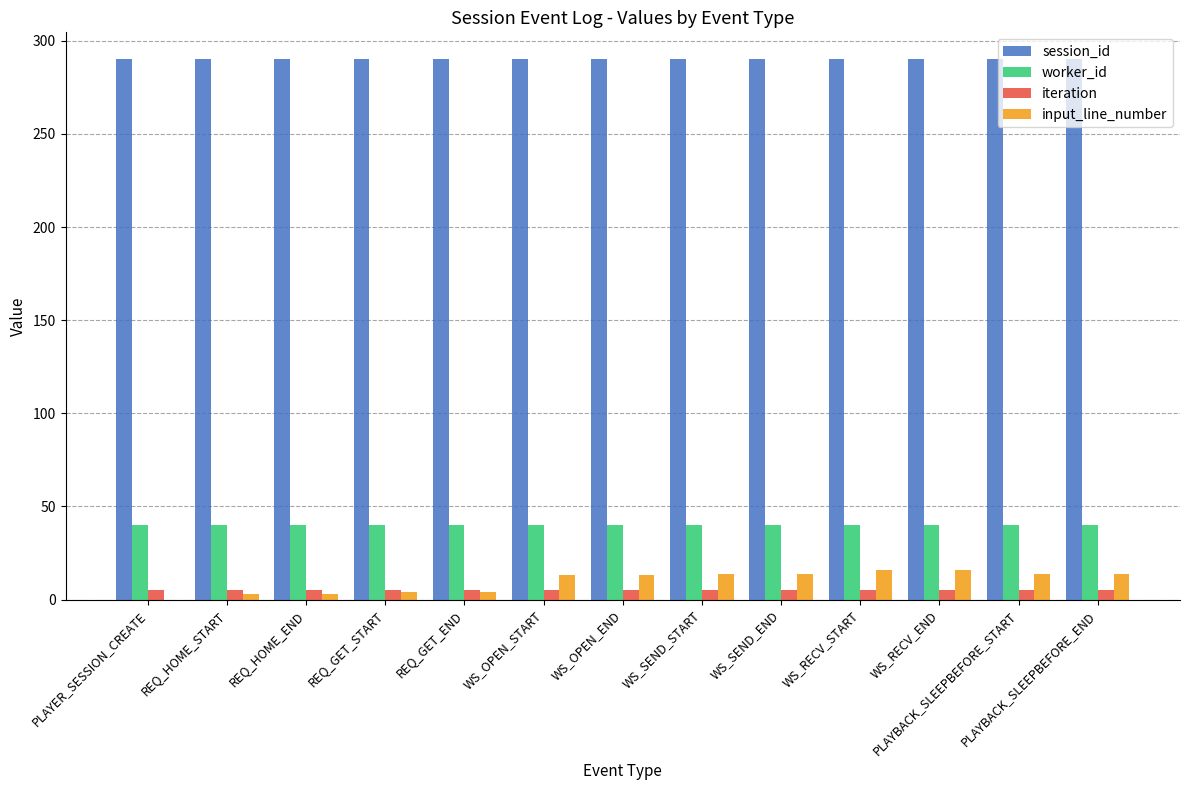

Is the value of worker_id at REQ_HOME_START greater than the value of input_line_number at PLAYBACK_SLEEPBEFORE_START?

Yes